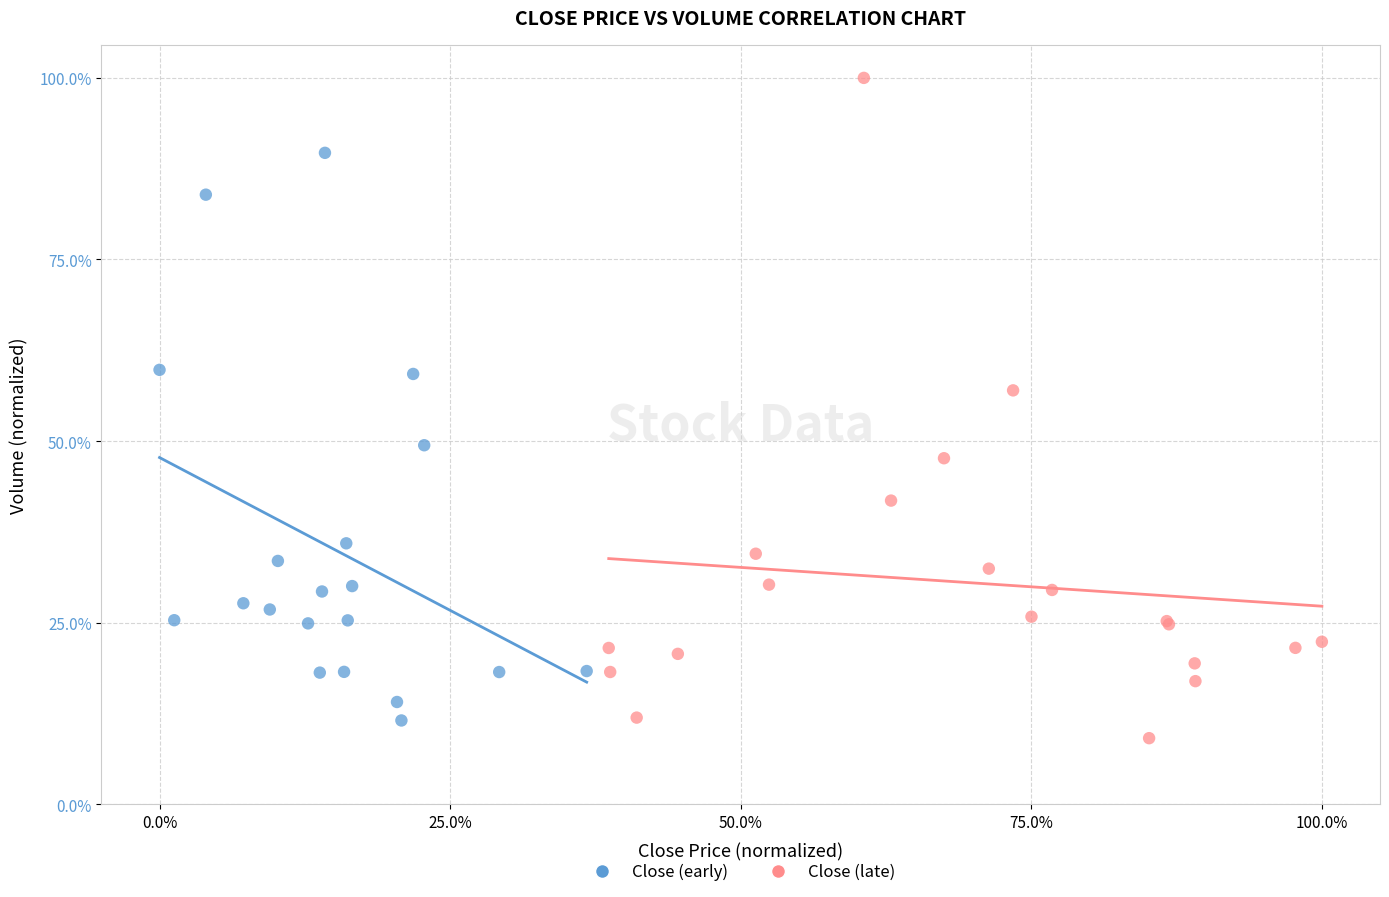

What are all the series names shown in the legend?

Close (early), Close (late)